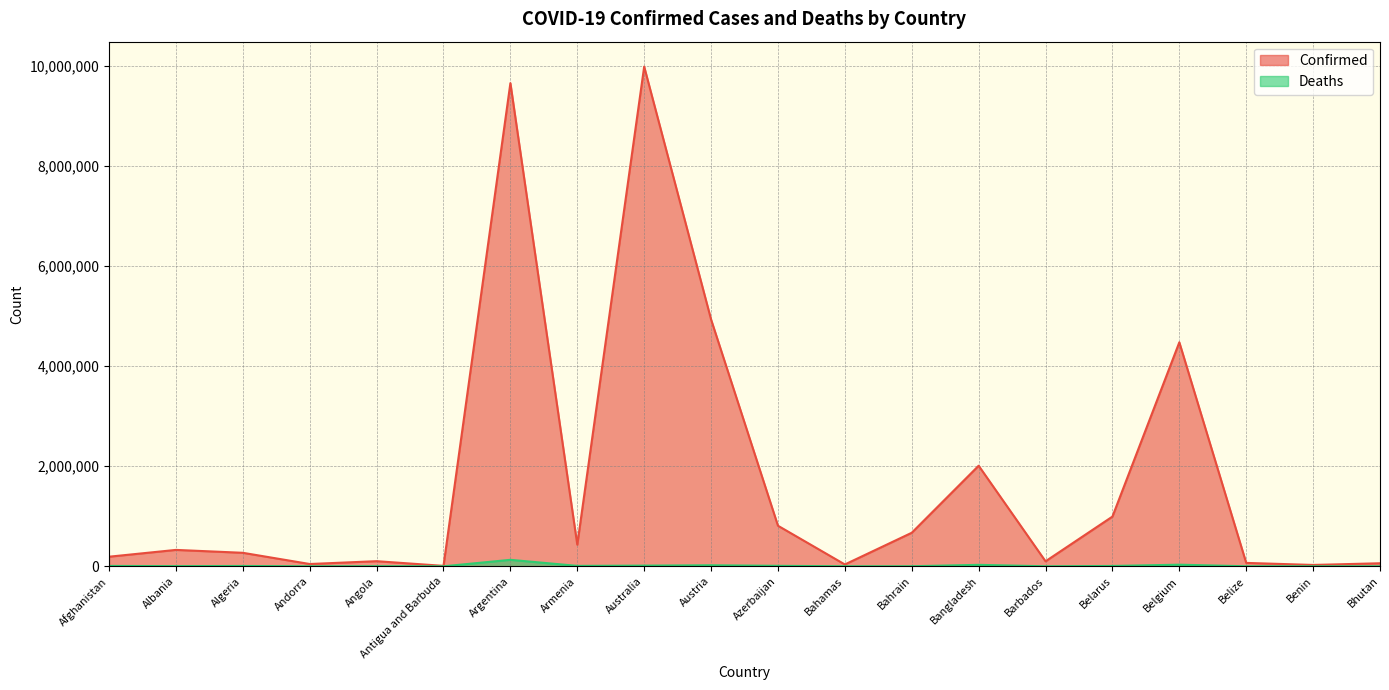

Reading left to right, what are all the values shown in this chart?

Confirmed: 191967	327961	270145	46027	102636	8949	9658391	432274	9987913	4934634	811131	37044	670717	2010944	100526	994037	4477770	68187	27316	60898
Deaths: 7771	3580	6878	154	1917	145	129646	8648	13734	20613	9796	823	1513	29321	537	7118	32496	680	163	21